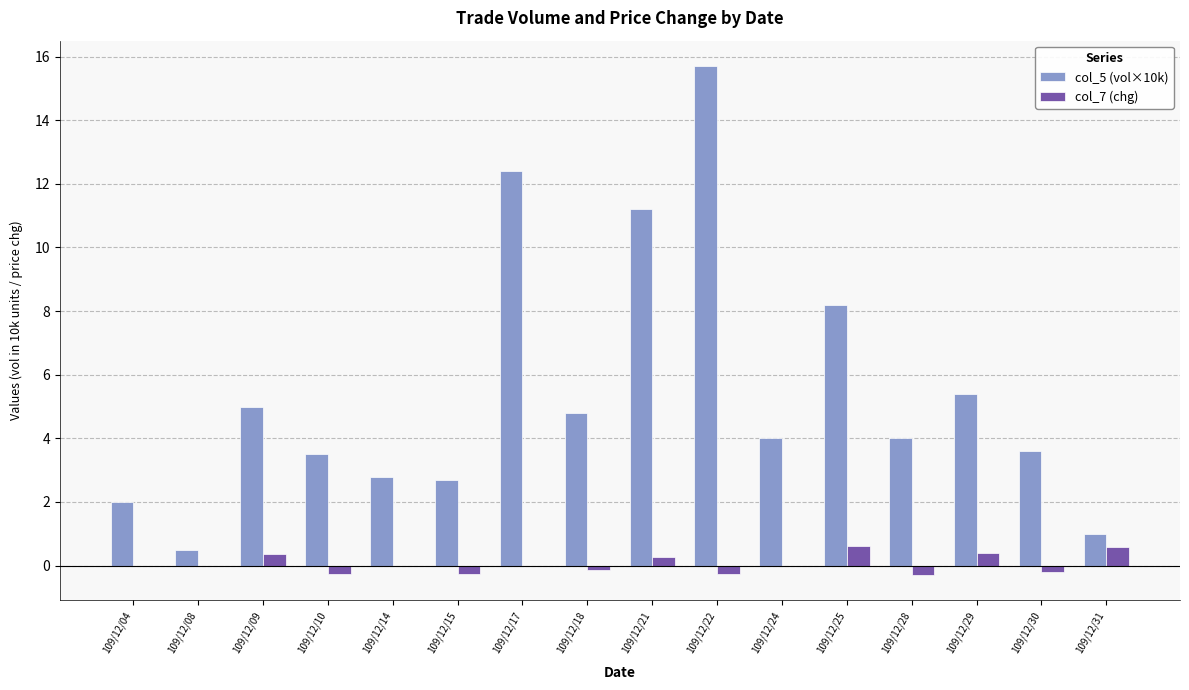

What is the maximum value shown in the chart?

15.7